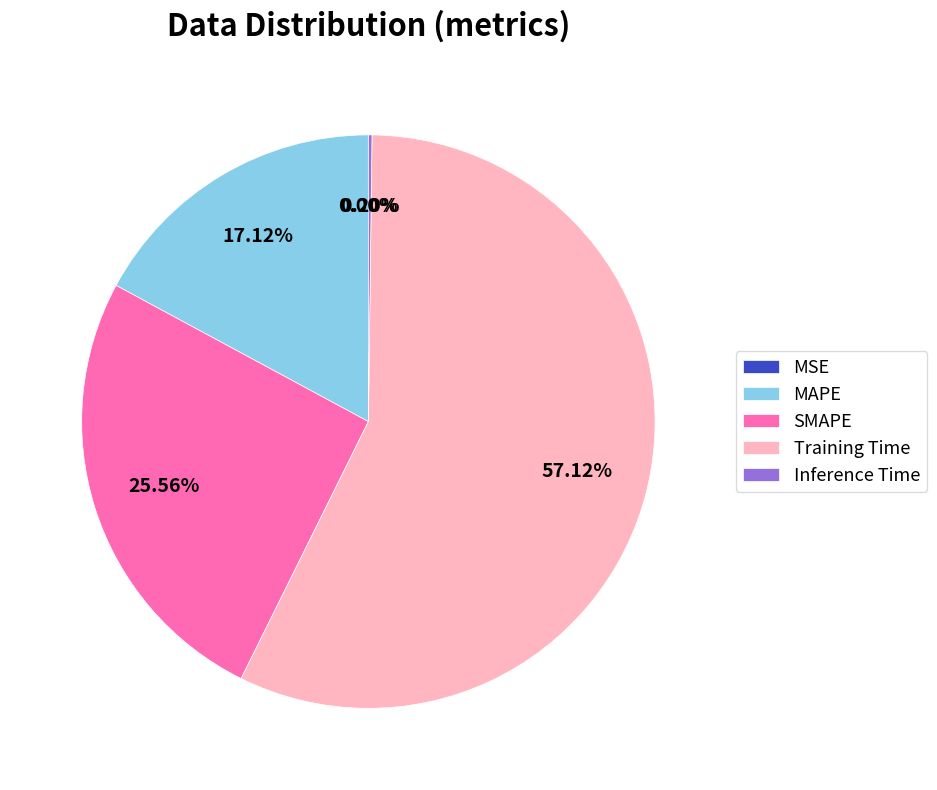

Which slice represents more than half of the pie?

Training Time